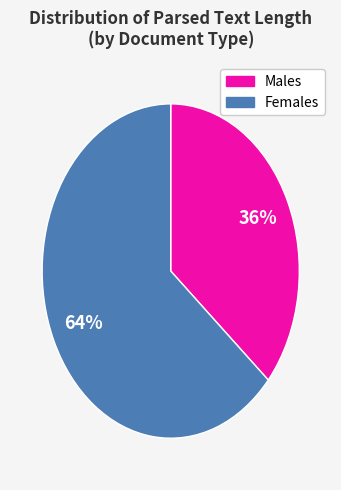

Does any single category account for the majority?

Yes